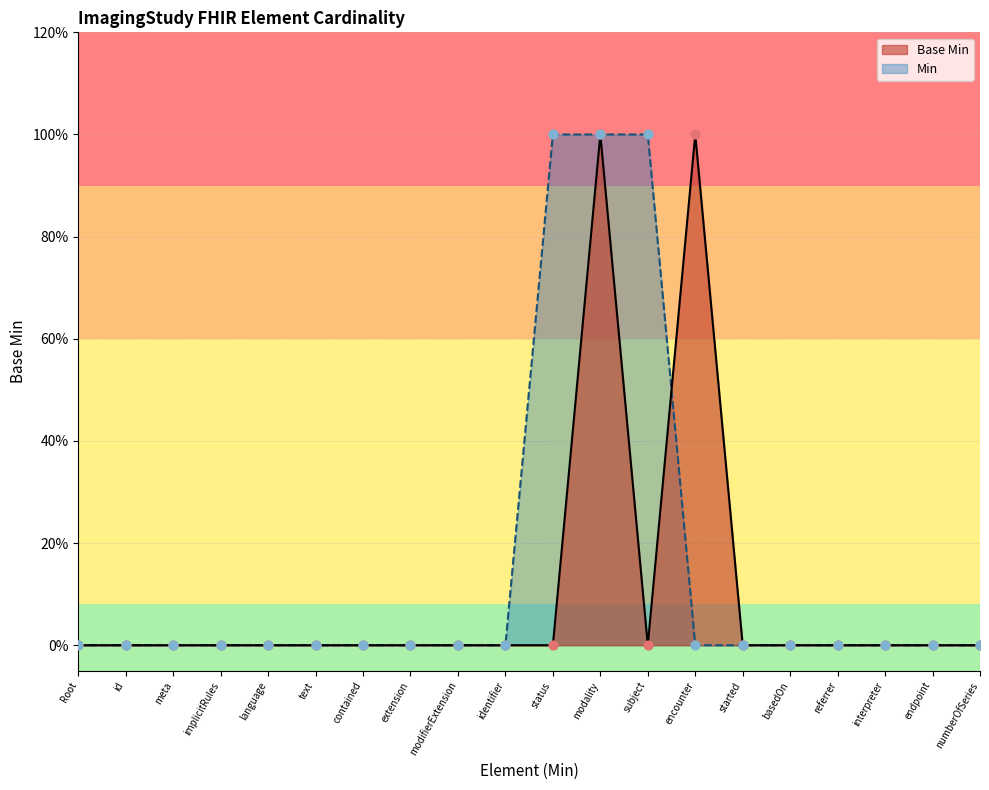

Which has a higher value, language or subject?

language